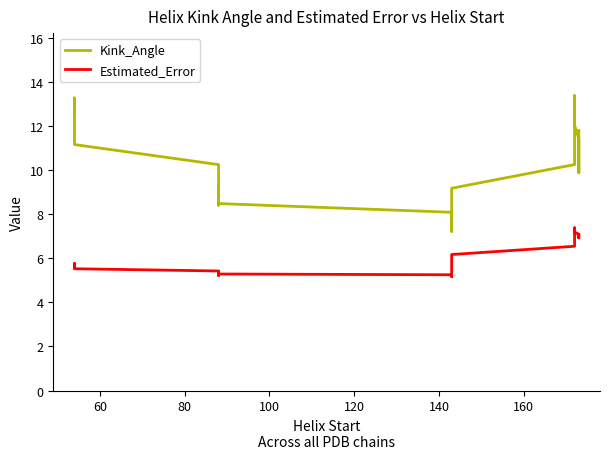

What is the smallest value displayed?

5.2